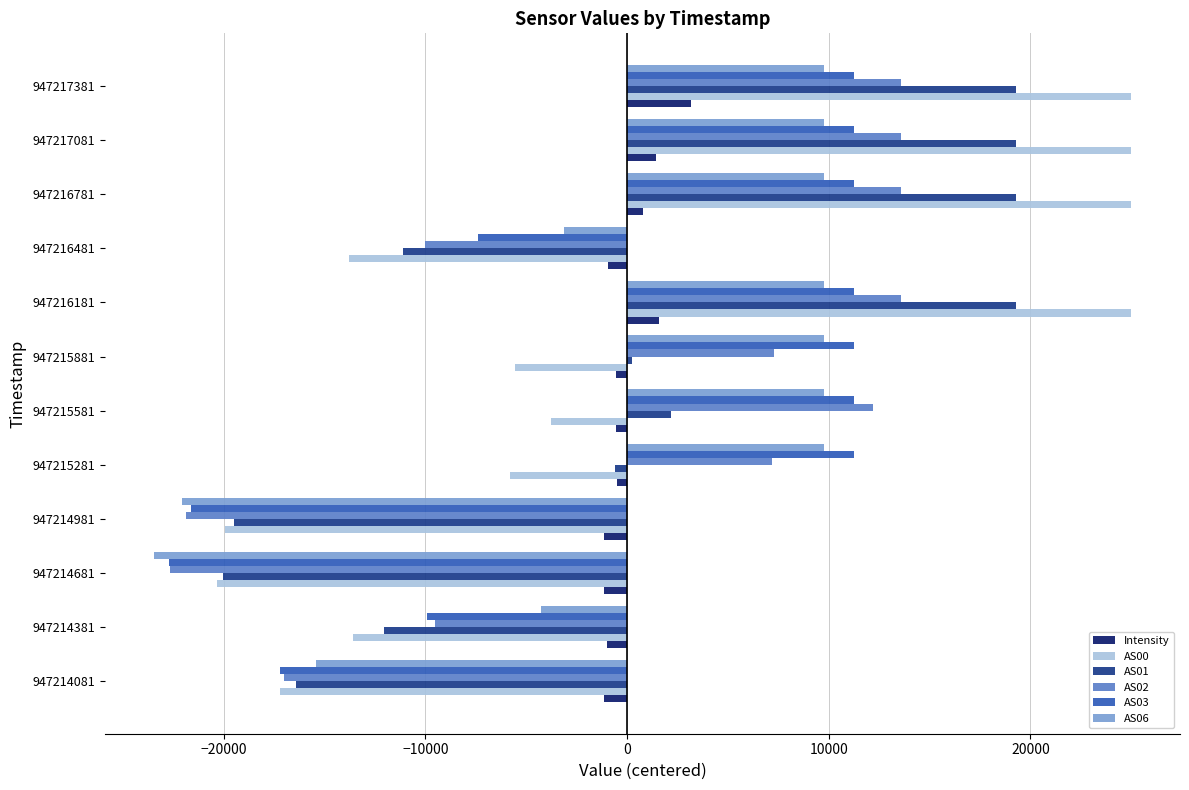

What is the difference between the maximum and minimum values in the AS00 series?

45319.0